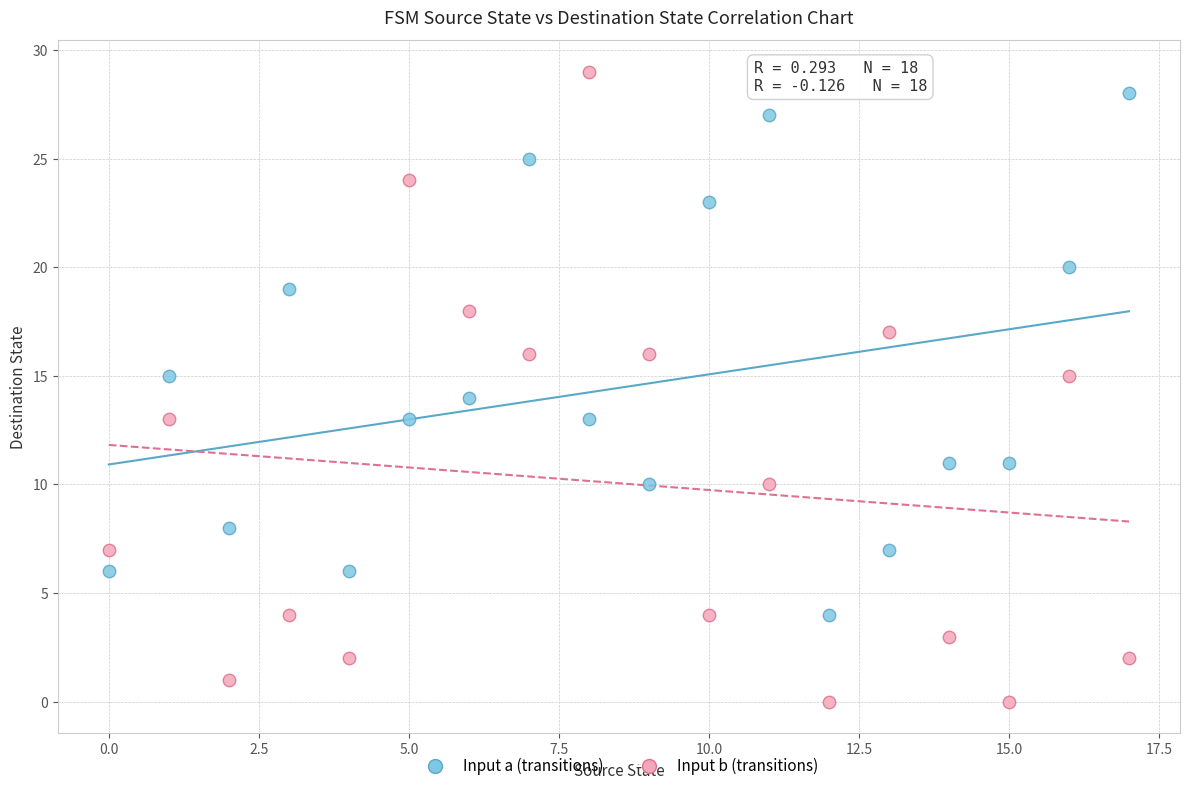

Which series contains the lowest Y value?

Input b (transitions)